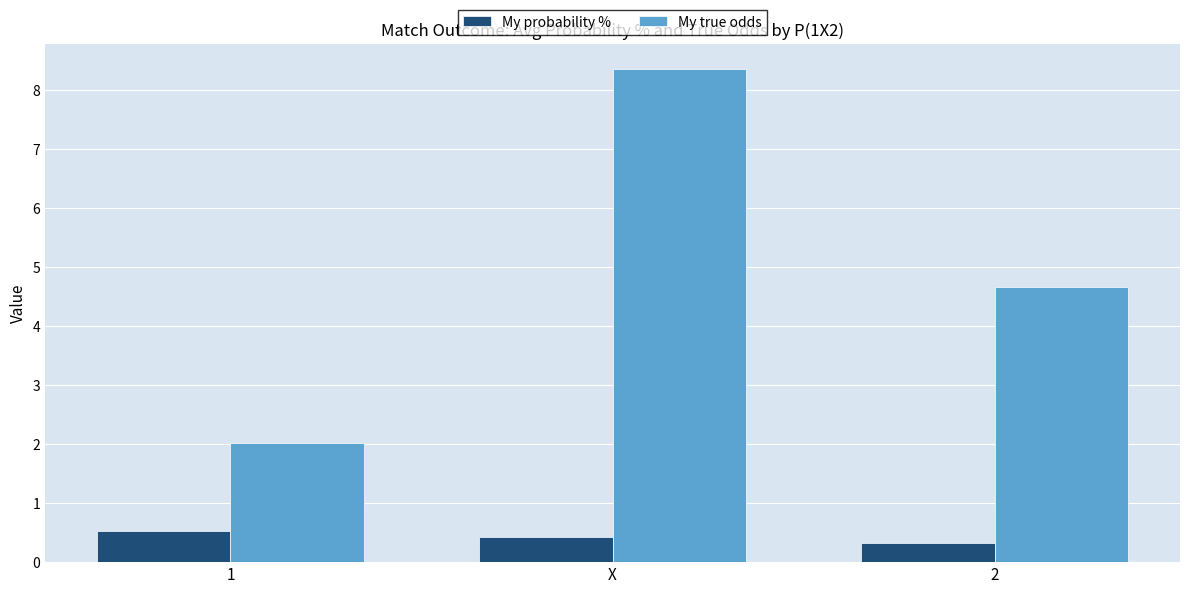

At which label does My true odds reach its peak?

X